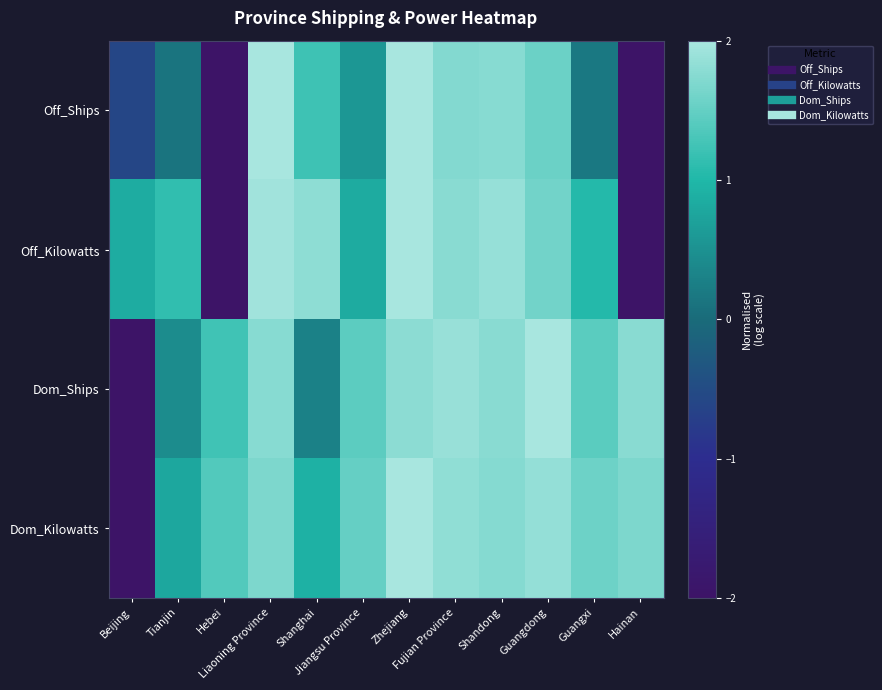

List the series in order of their peak value, highest first.

Off_Ships, Off_Kilowatts, Dom_Ships, Dom_Kilowatts